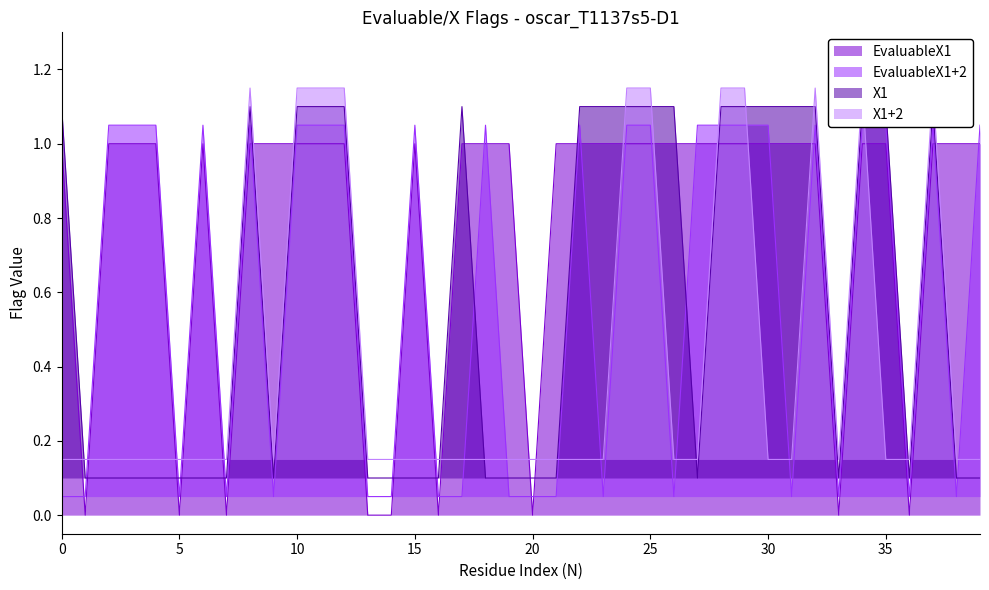

What is the difference between the maximum and minimum values in the EvaluableX1 series?

1